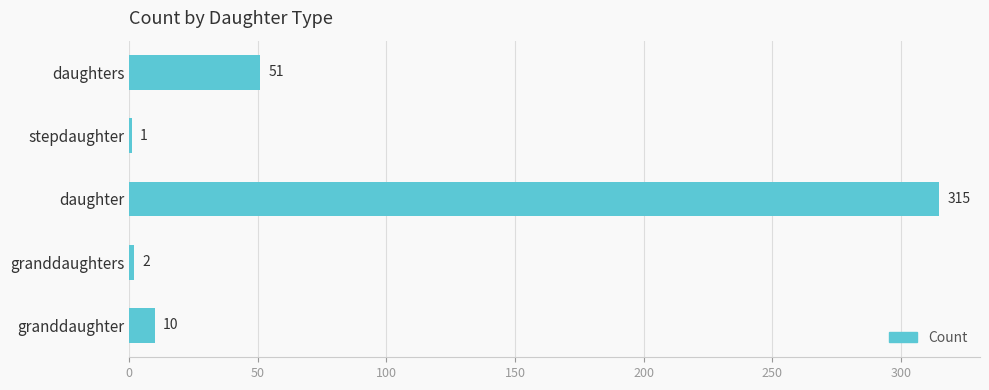

The chart shows a value of 2 at granddaughters. True or false?

True